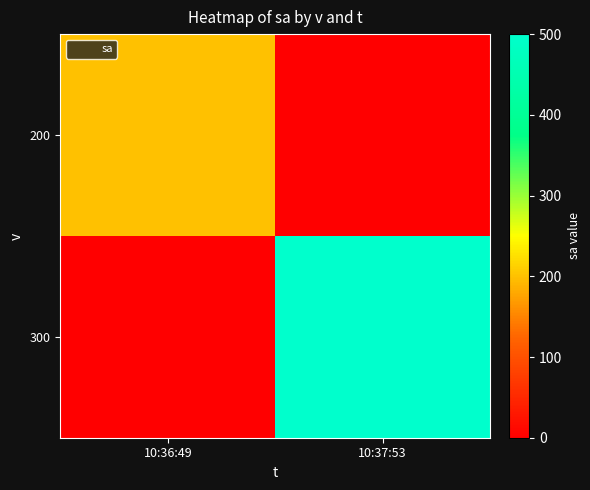

Reading right to left, list all the values displayed in this chart.

200: 10:37:53=0	10:36:49=200
300: 10:37:53=500	10:36:49=0